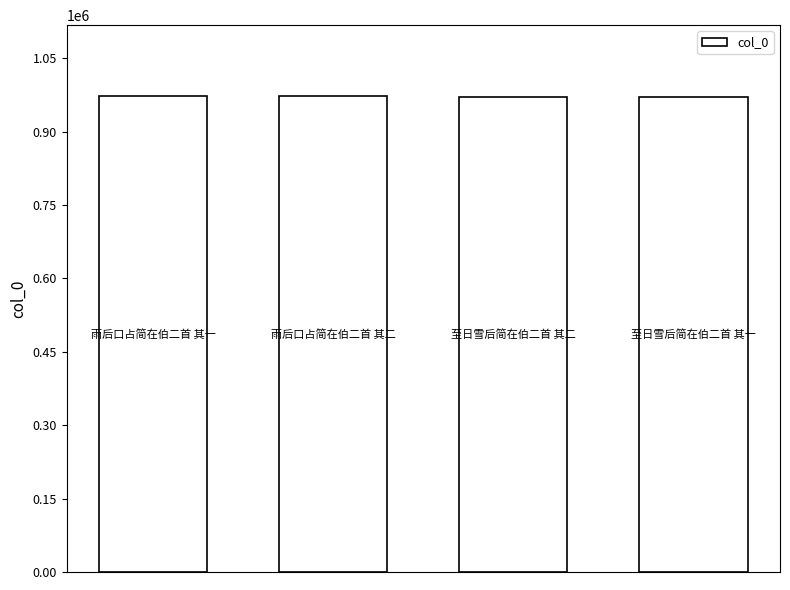

What is the sum of all values?

3885788